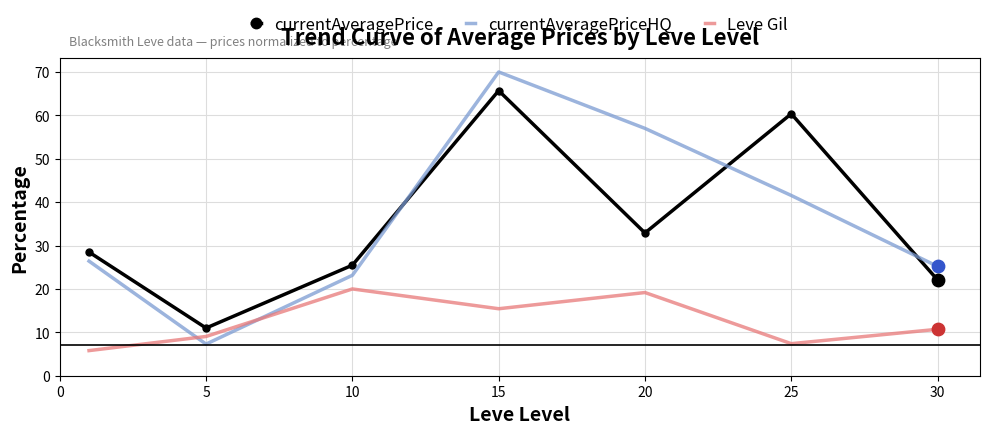

Rank the series by their maximum value, from lowest to highest.

Leve Gil, currentAveragePrice, currentAveragePriceHQ